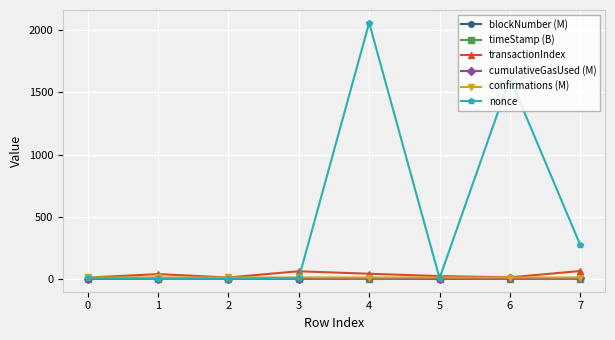

What is the lowest value of the timeStamp (B) series?

1.5